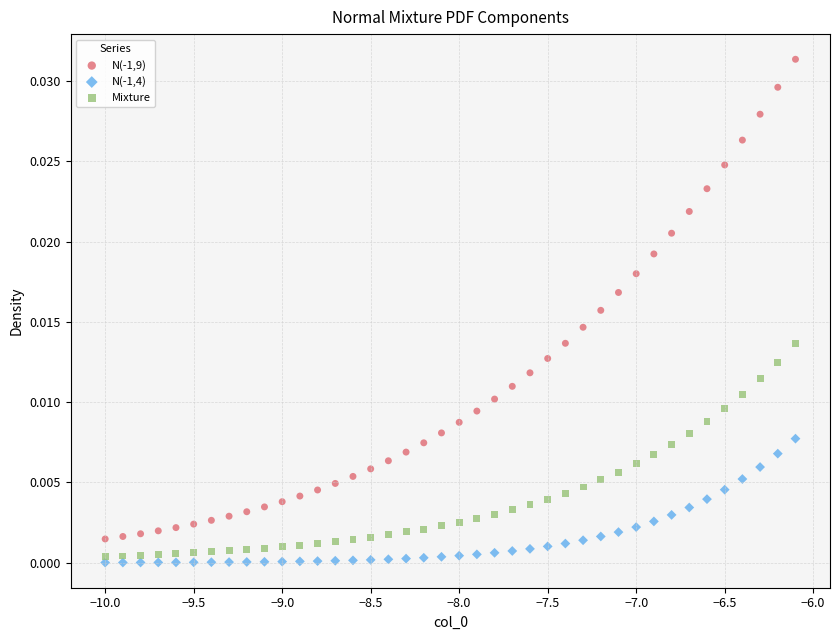

Which series reaches the maximum Y coordinate?

N(-1,9)